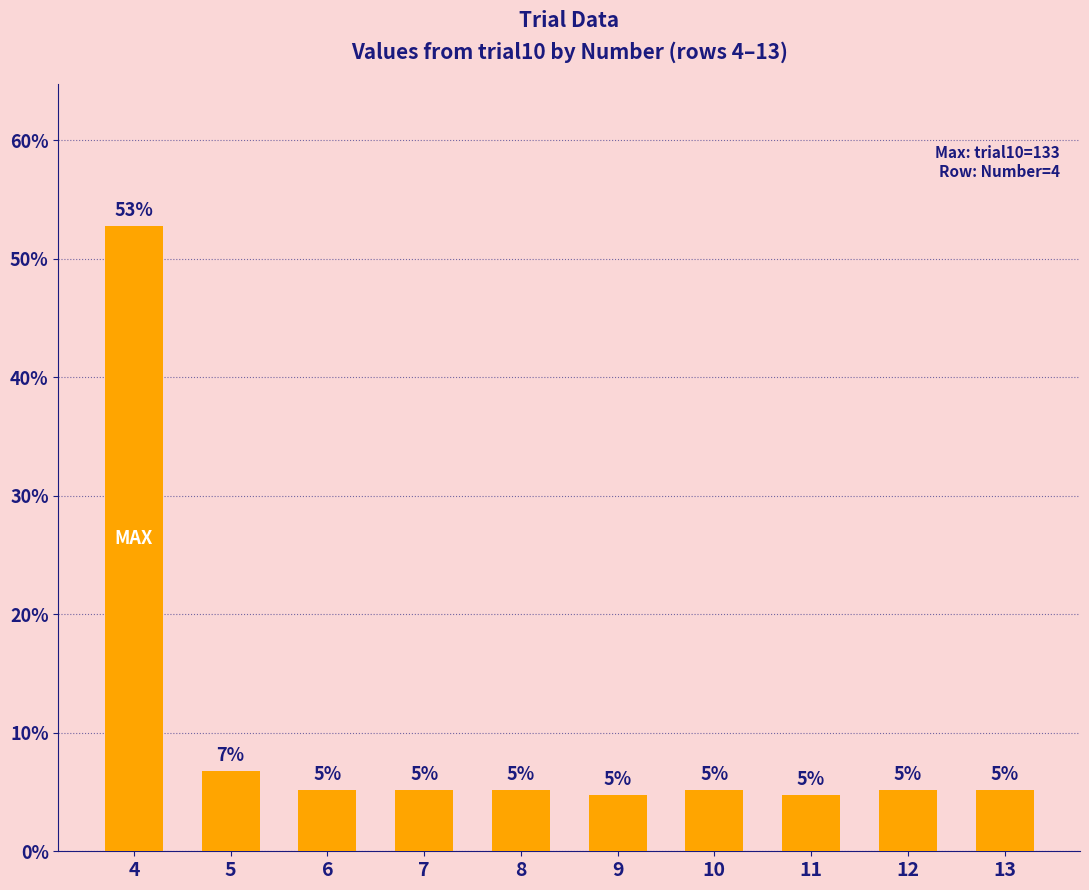

Are the bars horizontal?

No